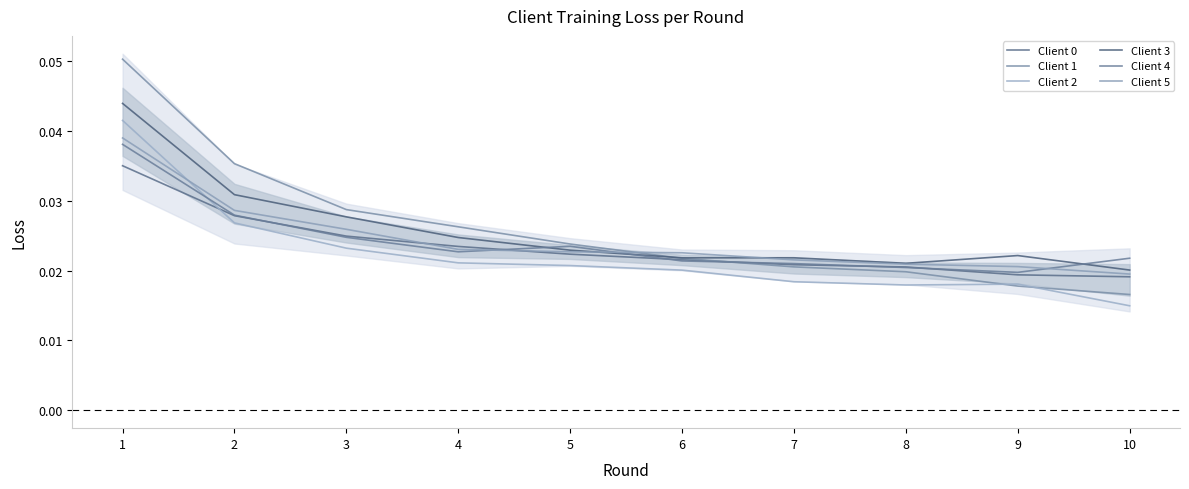

At which category is the sum across all series the highest?

1